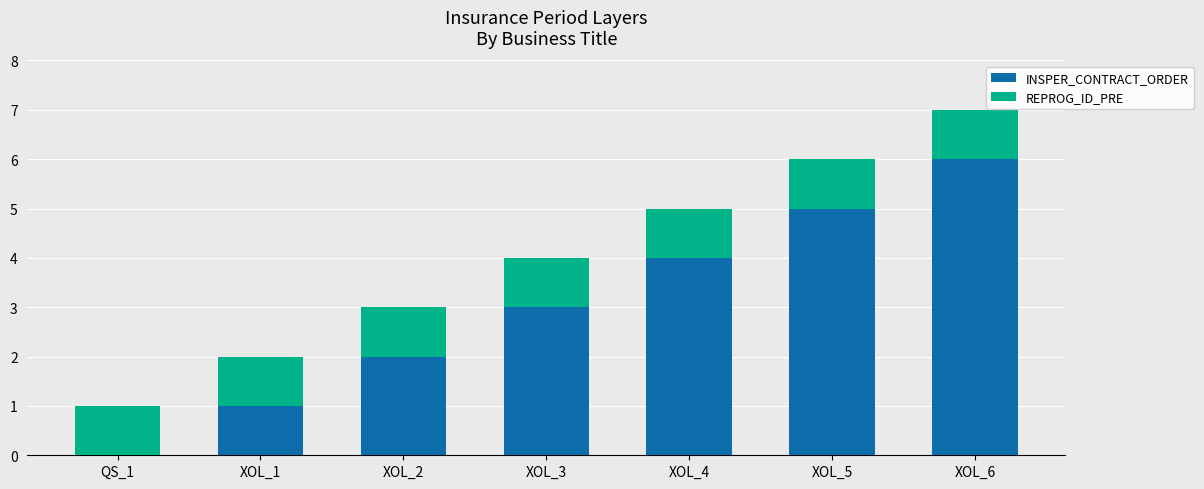

Are the bars horizontal?

No